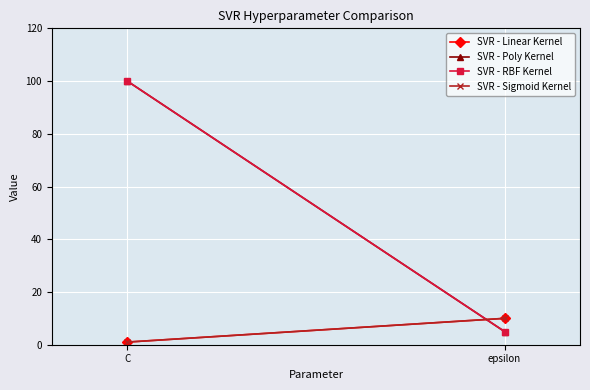

At C, list the series in order from largest to smallest.

SVR - Poly Kernel, SVR - RBF Kernel, SVR - Linear Kernel, SVR - Sigmoid Kernel